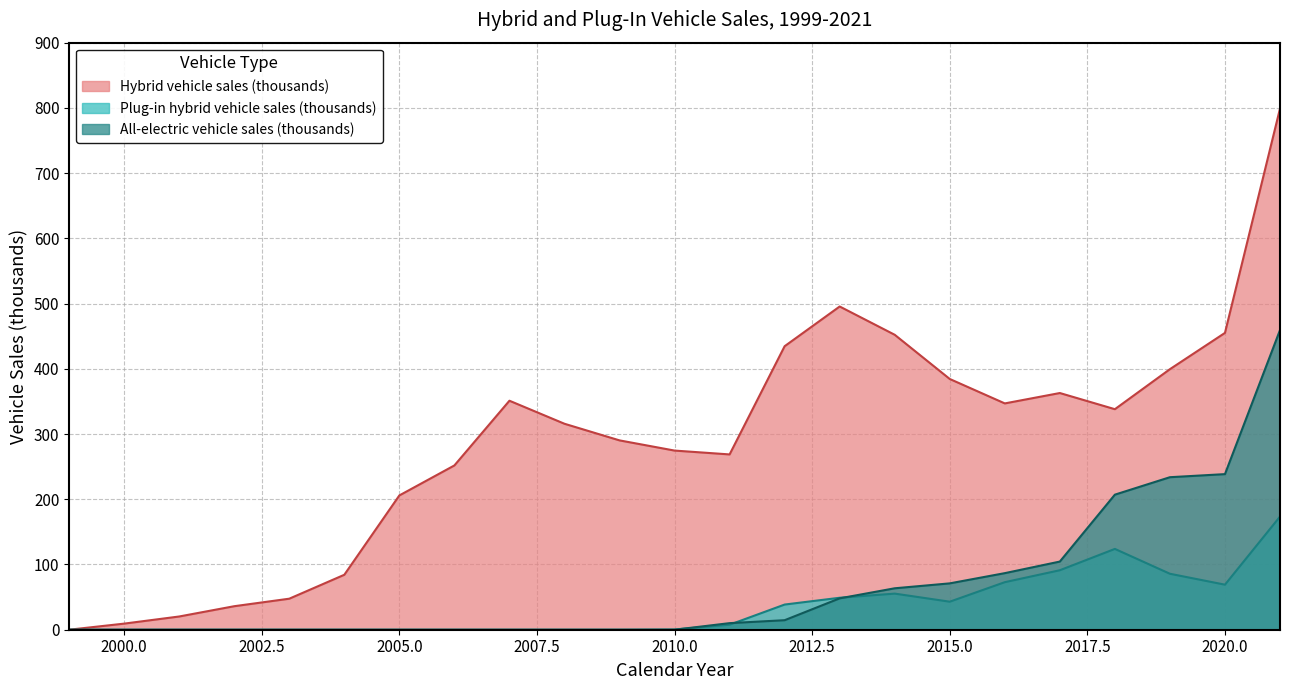

Reading right to left, list all the values displayed in this chart.

Hybrid vehicle sales (thousands): 799.0	455.1	399.4	338.1	362.9	346.9	384.4	452.2	495.5	434.6	268.7	274.6	290.3	315.8	351.1	251.9	205.9	84.2	47.6	36.0	20.3	9.3	0.0
Plug-in hybrid vehicle sales (thousands): 173.5	69.0	85.8	123.9	91.2	72.9	43.0	55.4	49.0	38.6	7.7	0.3	0.0	0.0	0.0	0.0	0.0	0.0	0.0	0.0	0.0	0.0	0.0
All-electric vehicle sales (thousands): 459.4	238.5	233.8	207.1	104.5	86.7	71.1	63.5	48.1	14.6	10.1	0.0	0.0	0.0	0.0	0.0	0.0	0.0	0.0	0.0	0.0	0.0	0.0